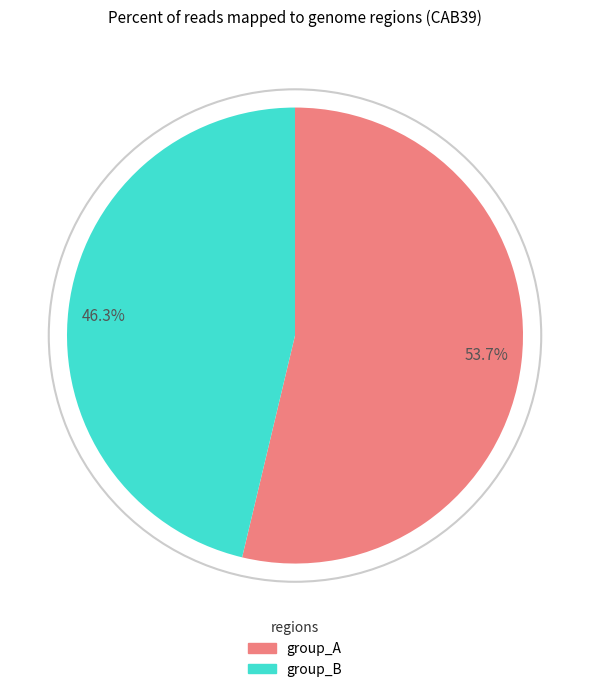

To the nearest percent, what is the average slice percentage?

50%